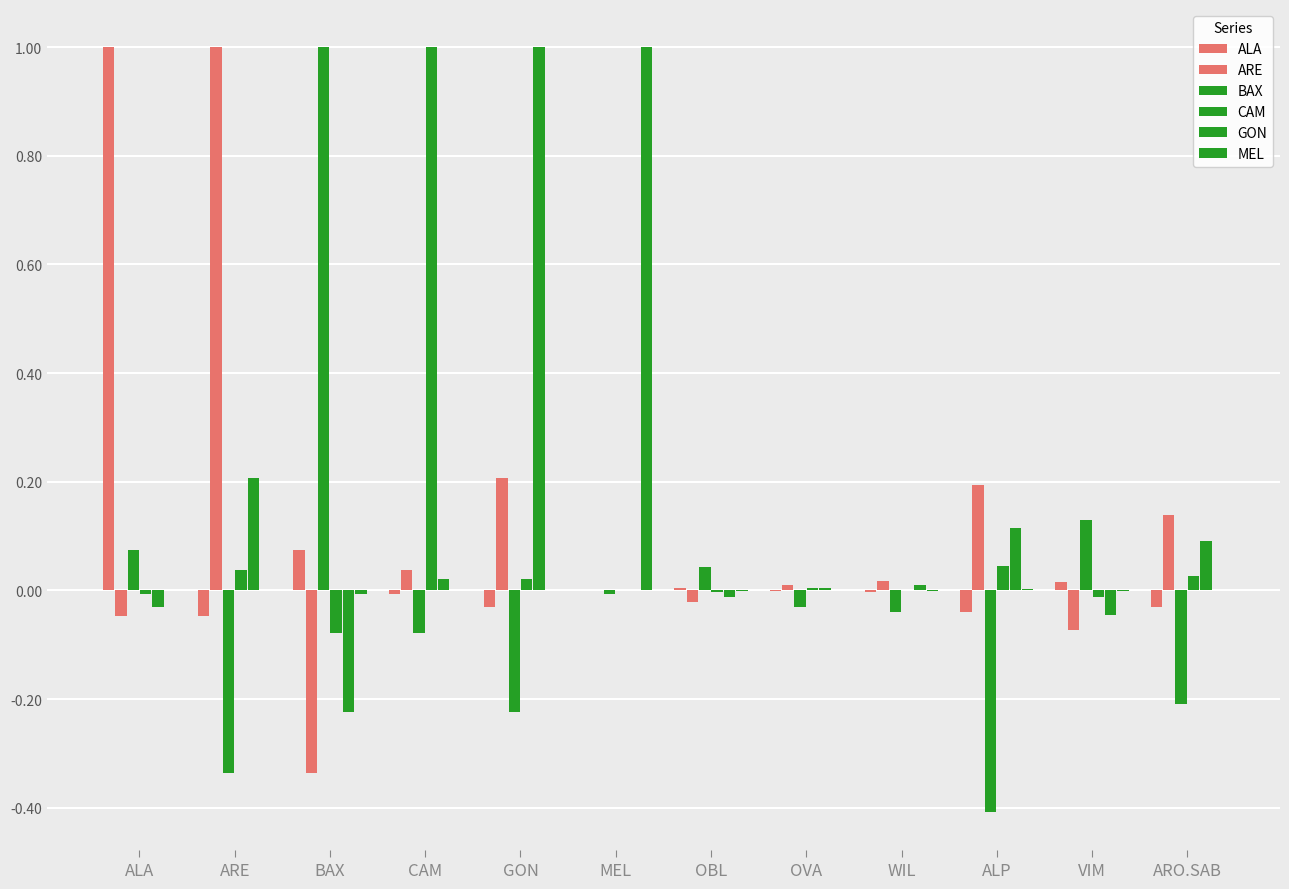

Reading left to right, list all the values displayed in this chart.

ALA: ALA=1.0	ARE=-0.0	BAX=0.1	CAM=-0.0	GON=-0.0	MEL=-0.0	OBL=0.0	OVA=-0.0	WIL=-0.0	ALP=-0.0	VIM=0.0	ARO.SAB=-0.0
ARE: ALA=-0.0	ARE=1.0	BAX=-0.3	CAM=0.0	GON=0.2	MEL=0.0	OBL=-0.0	OVA=0.0	WIL=0.0	ALP=0.2	VIM=-0.1	ARO.SAB=0.1
BAX: ALA=0.1	ARE=-0.3	BAX=1.0	CAM=-0.1	GON=-0.2	MEL=-0.0	OBL=0.0	OVA=-0.0	WIL=-0.0	ALP=-0.4	VIM=0.1	ARO.SAB=-0.2
CAM: ALA=-0.0	ARE=0.0	BAX=-0.1	CAM=1.0	GON=0.0	MEL=0.0	OBL=-0.0	OVA=0.0	WIL=0.0	ALP=0.0	VIM=-0.0	ARO.SAB=0.0
GON: ALA=-0.0	ARE=0.2	BAX=-0.2	CAM=0.0	GON=1.0	MEL=-0.0	OBL=-0.0	OVA=0.0	WIL=0.0	ALP=0.1	VIM=-0.0	ARO.SAB=0.1
MEL: ALA=-0.0	ARE=0.0	BAX=-0.0	CAM=0.0	GON=-0.0	MEL=1.0	OBL=-0.0	OVA=0.0	WIL=-0.0	ALP=0.0	VIM=-0.0	ARO.SAB=0.0